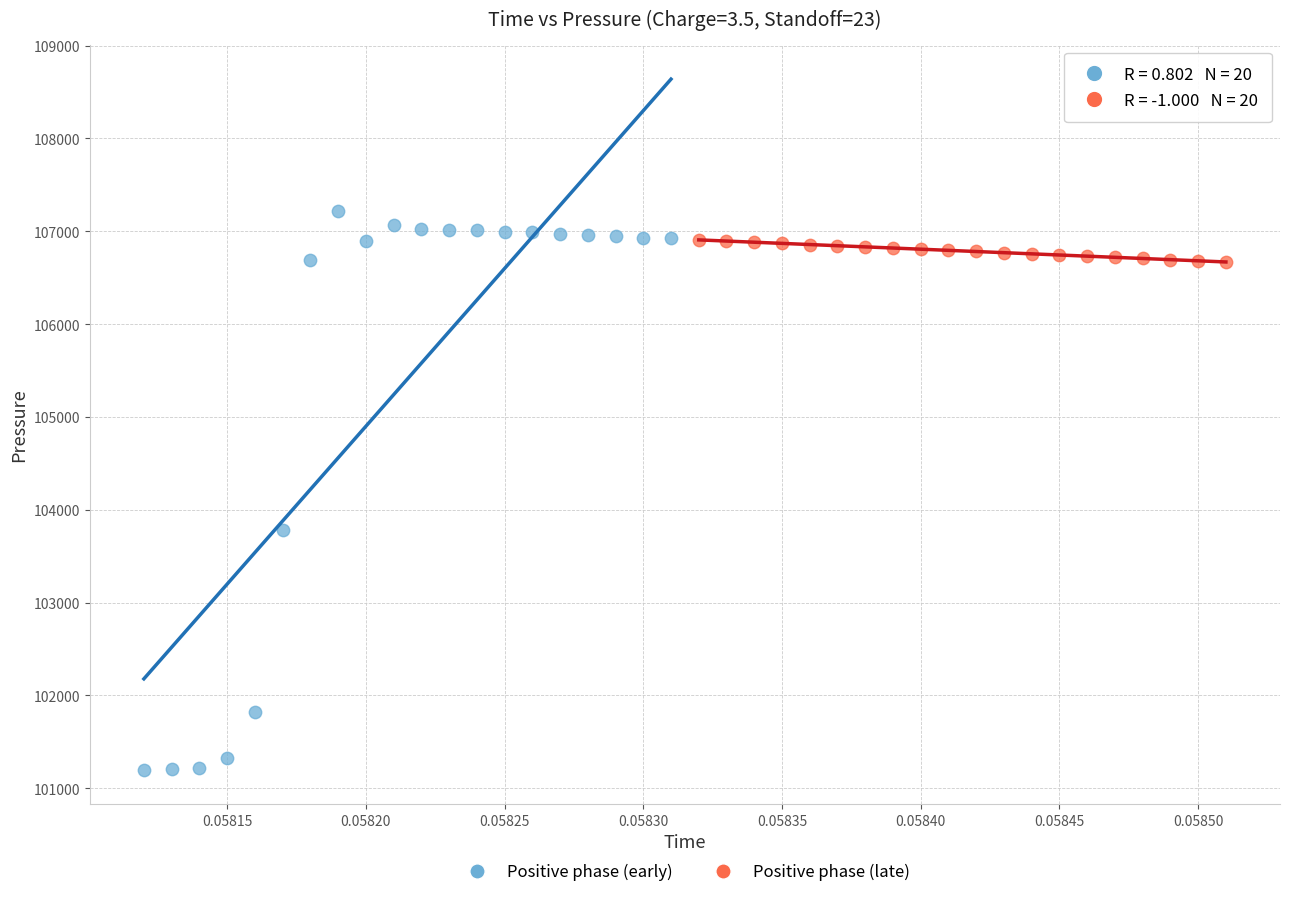

Which series reaches the maximum Y coordinate?

Positive phase (early)